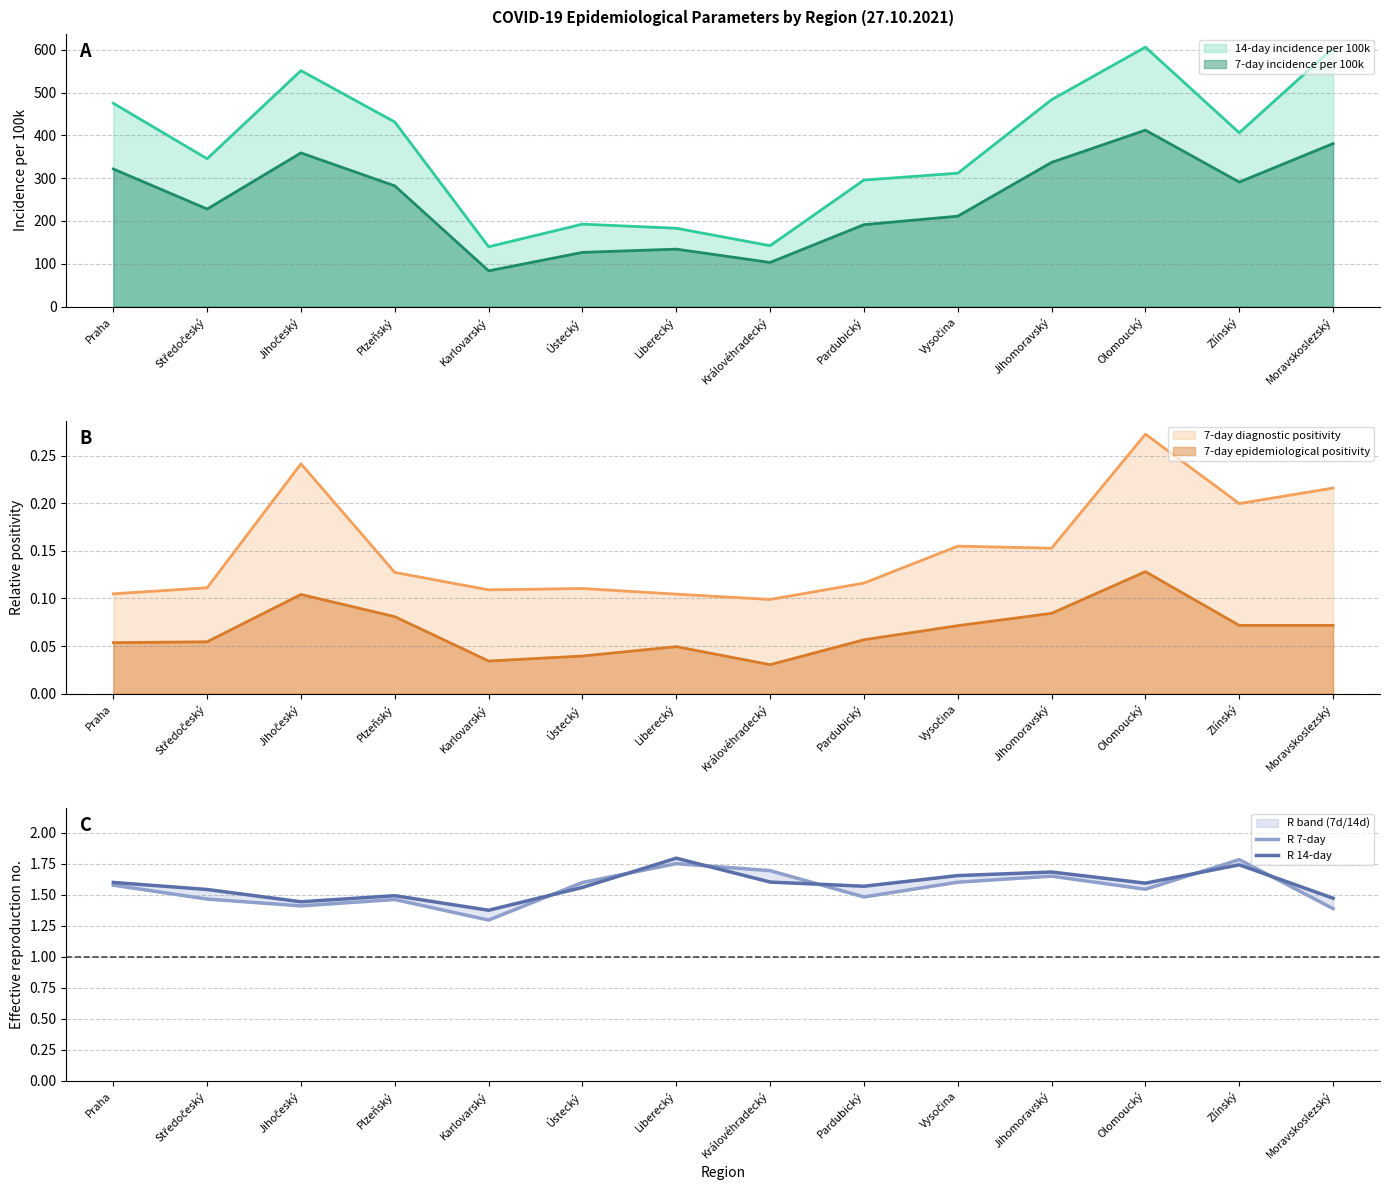

Between Karlovarský and Jihomoravský, which is larger?

Jihomoravský